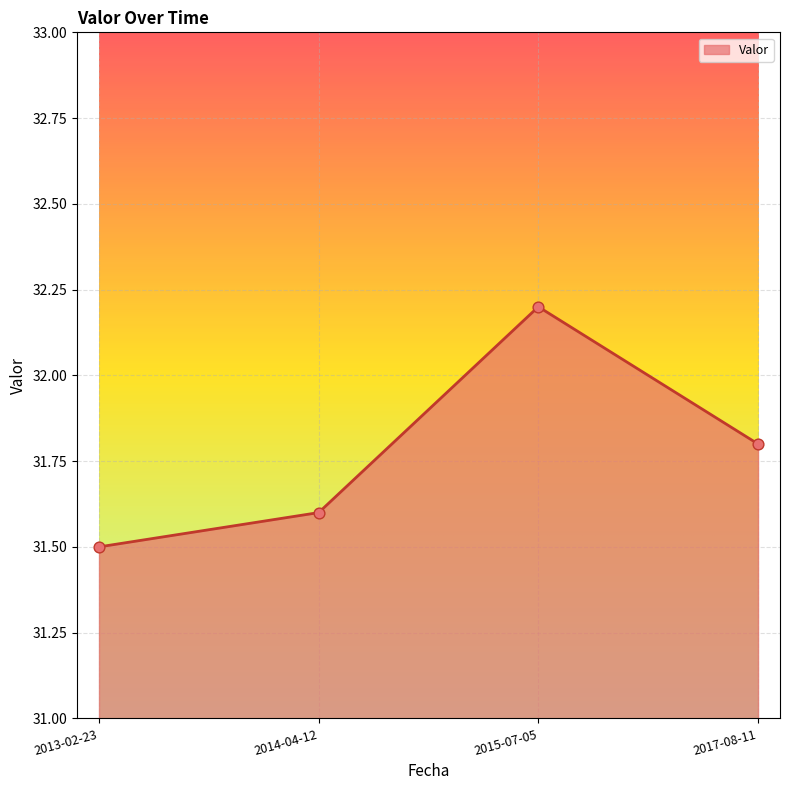

What is the ratio of the value at 2014-04-12 to the value at 2015-07-05?

1.0